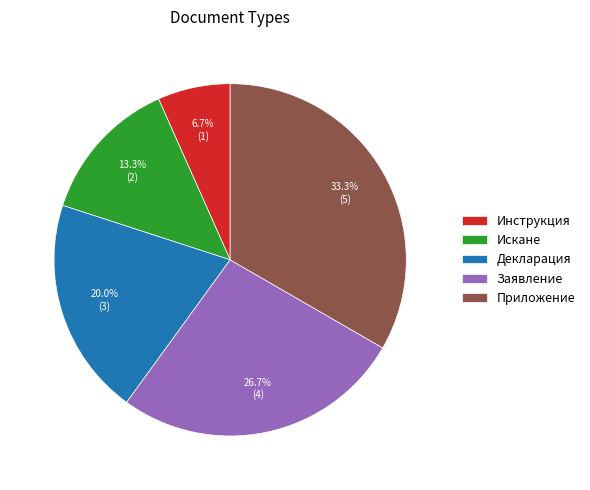

Is there any slice that represents more than half of the pie?

No